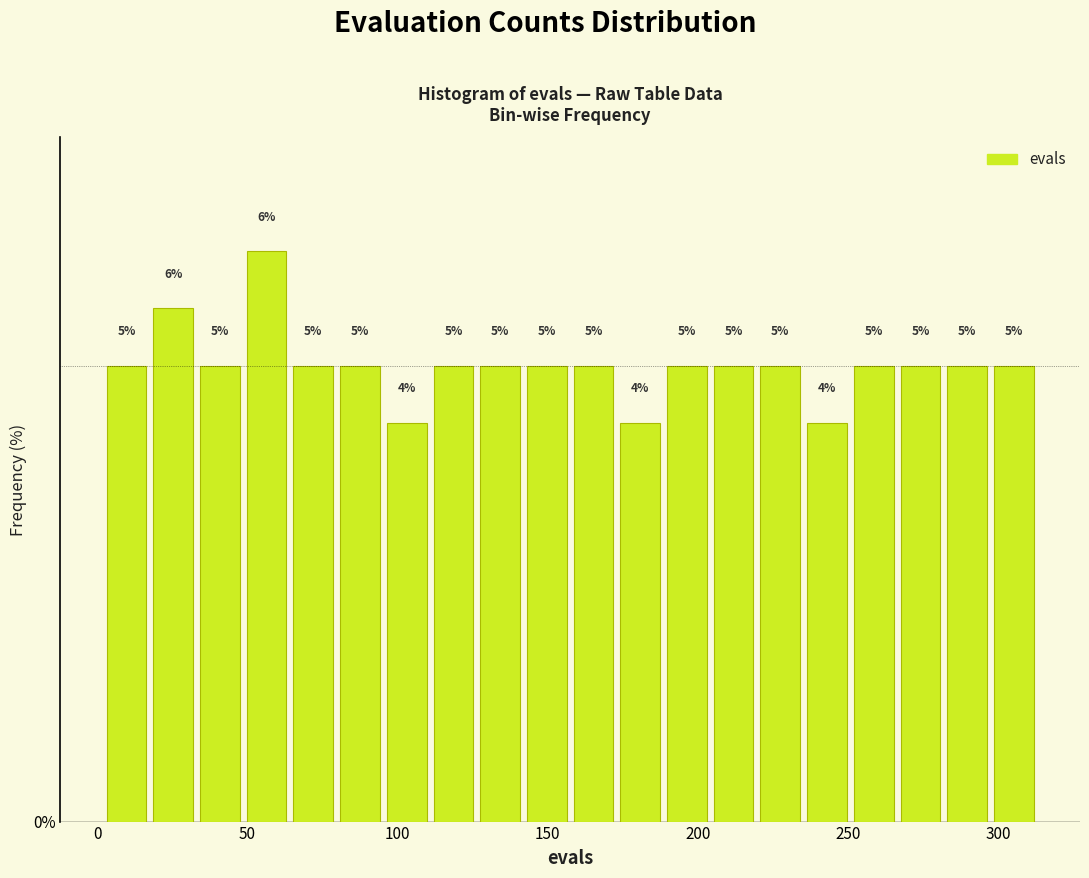

Around what value on the x-axis is the tallest bar? Give the approximate position of its centre, as read against the axis.

55